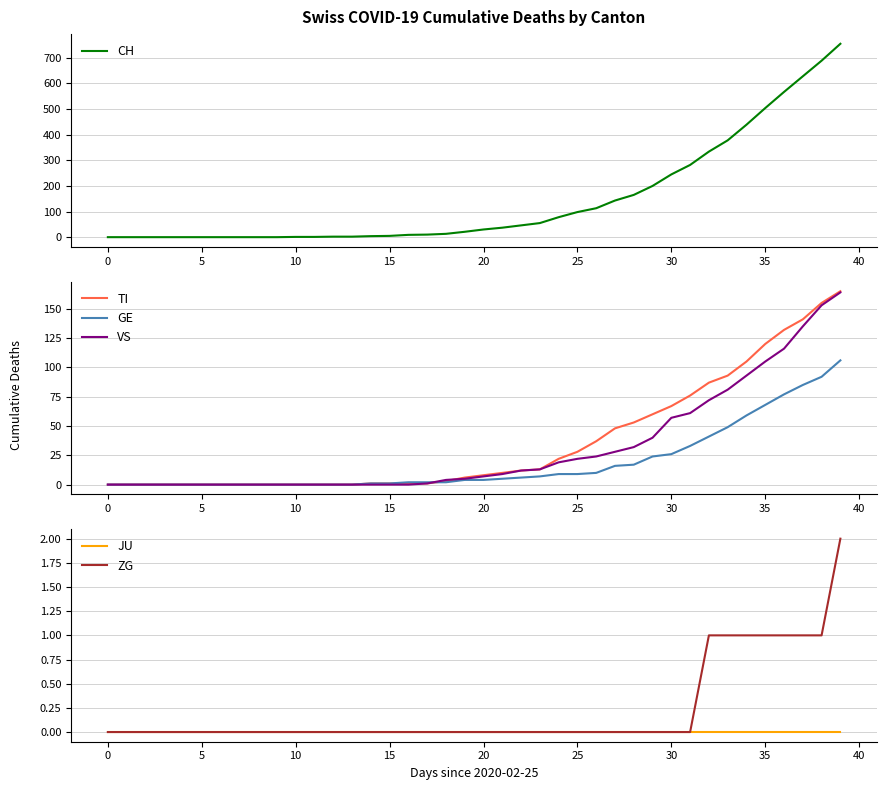

Which series has the widest spread of values?

CH